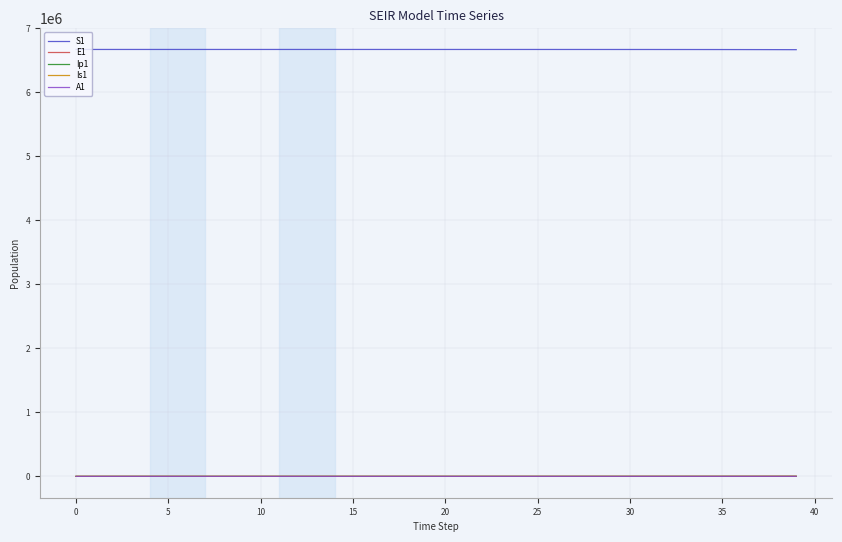

True or false: S1 and E1 cross at least once.

False